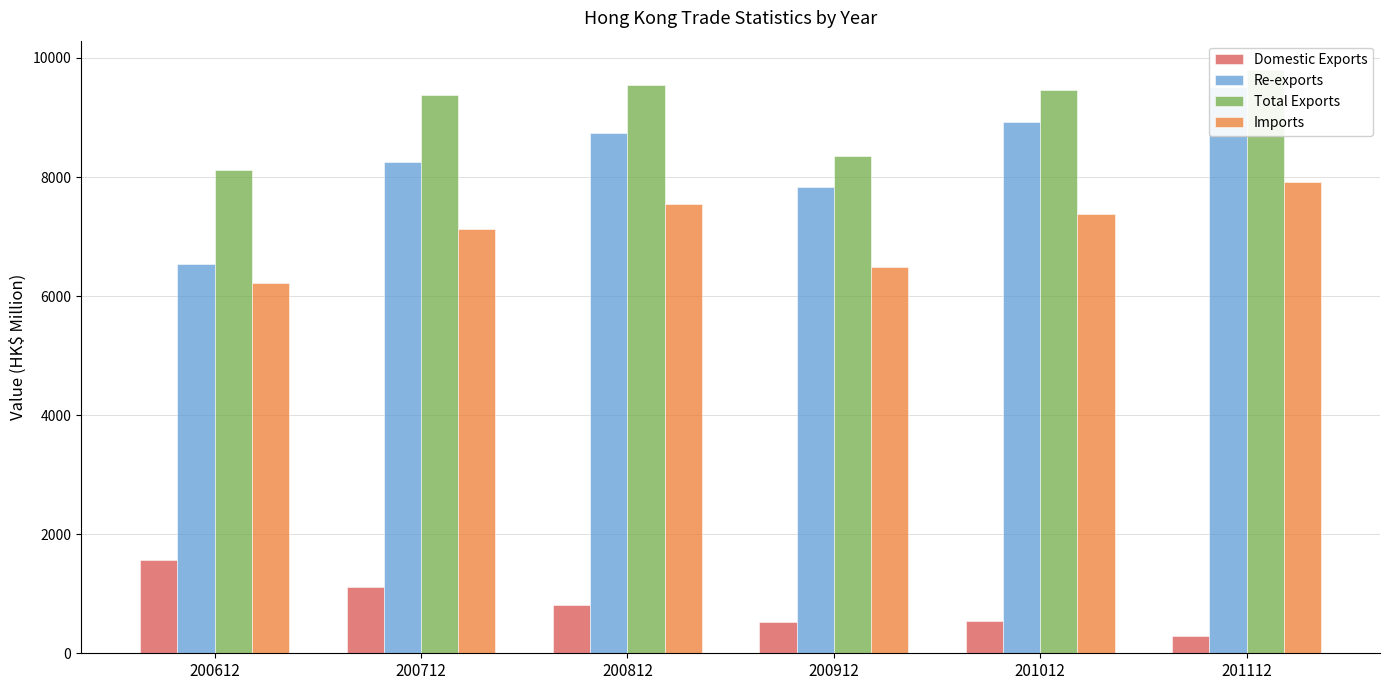

Which series has the largest total across all categories?

Total Exports